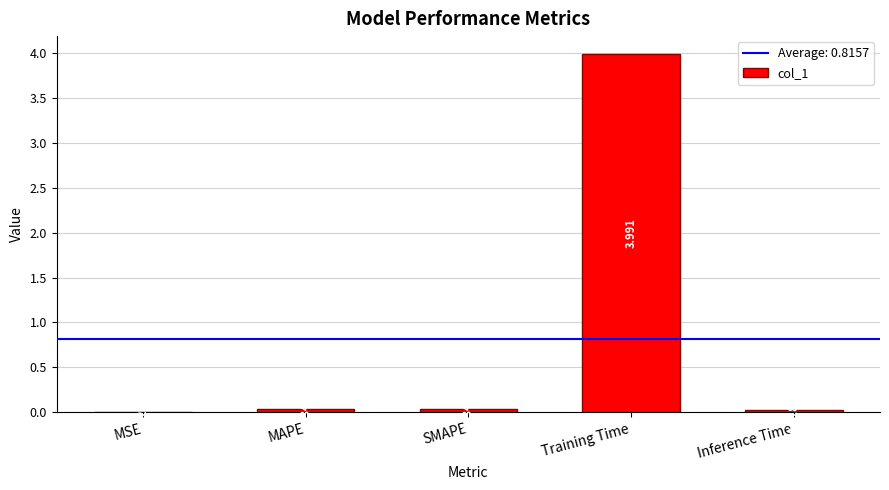

Between MAPE and MSE, which is larger?

MAPE